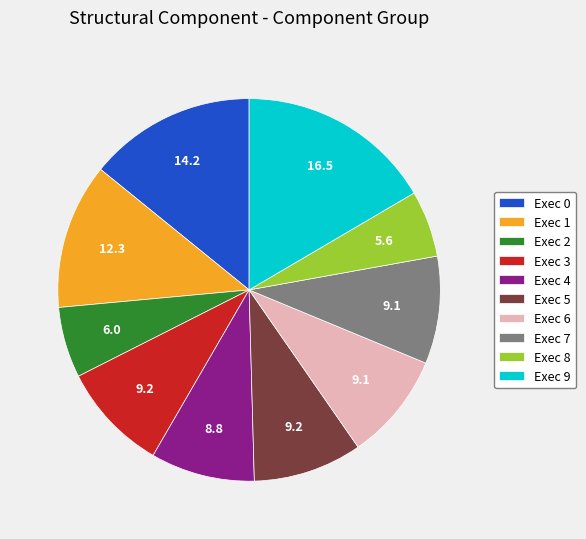

Which category has the biggest portion of the pie?

Exec 9